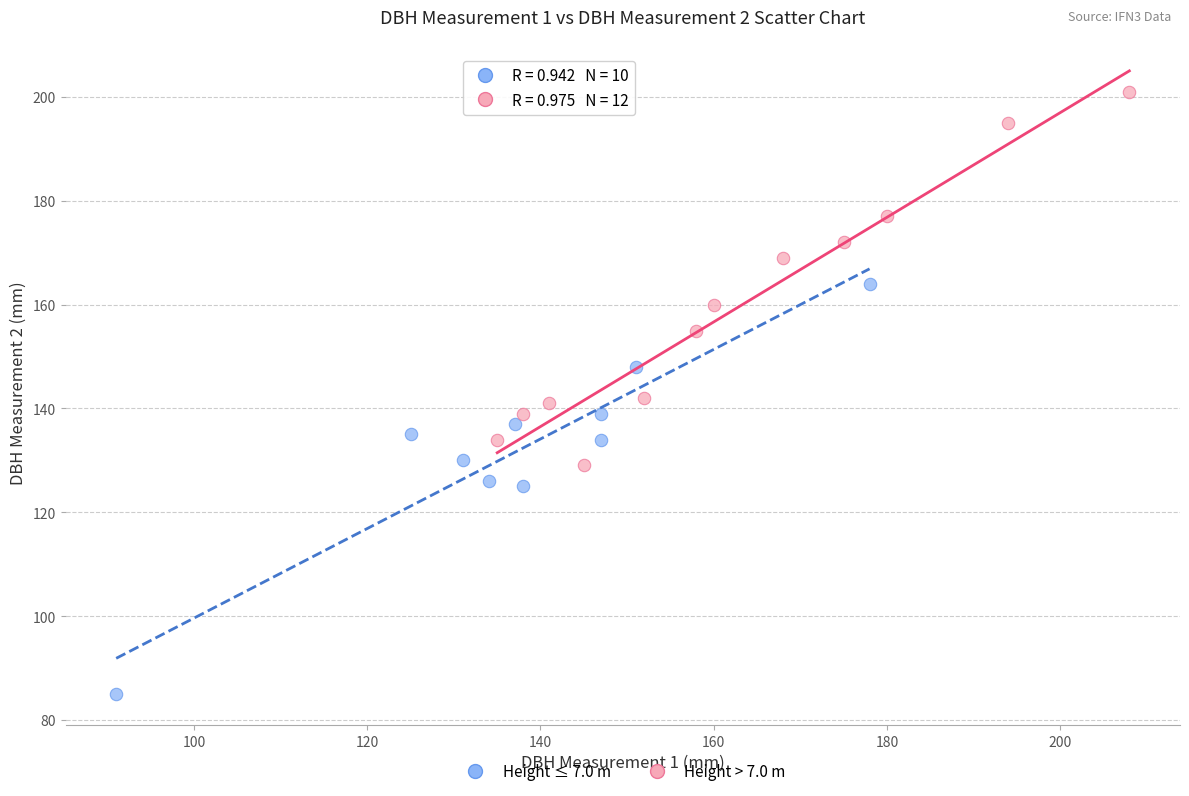

Which series contains the lowest Y value?

Height ≤ 7.0 m